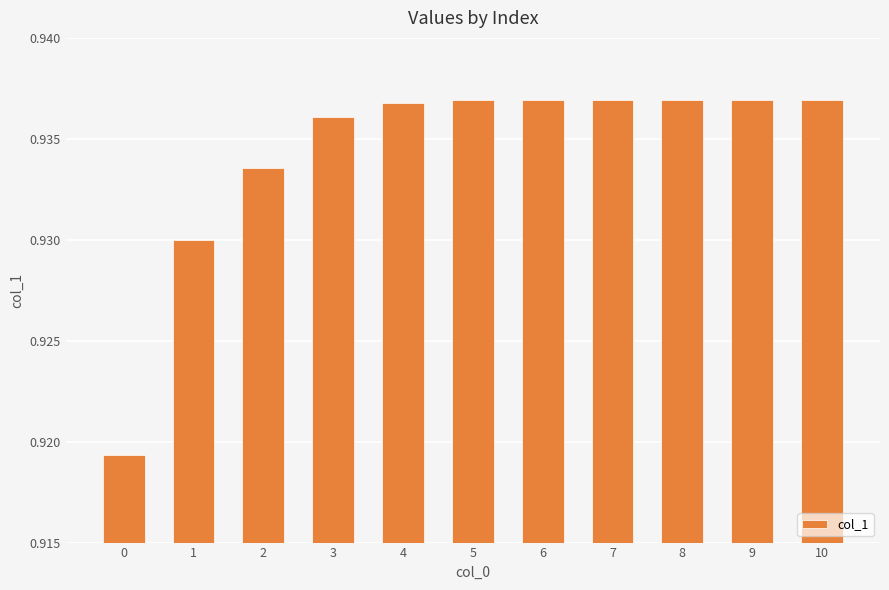

Which has a higher value, 0 or 7?

7